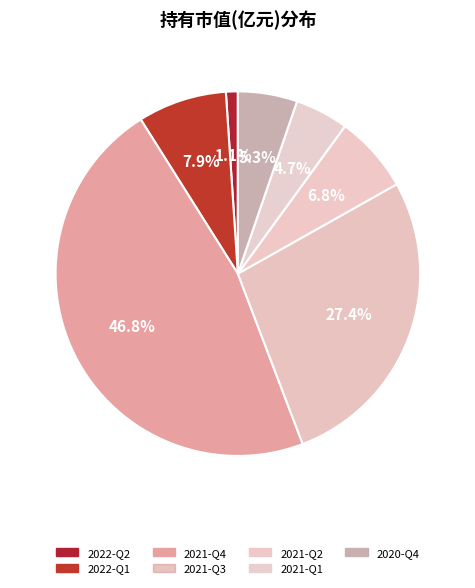

True or false: 2022-Q2 accounts for 1% of the total.

True